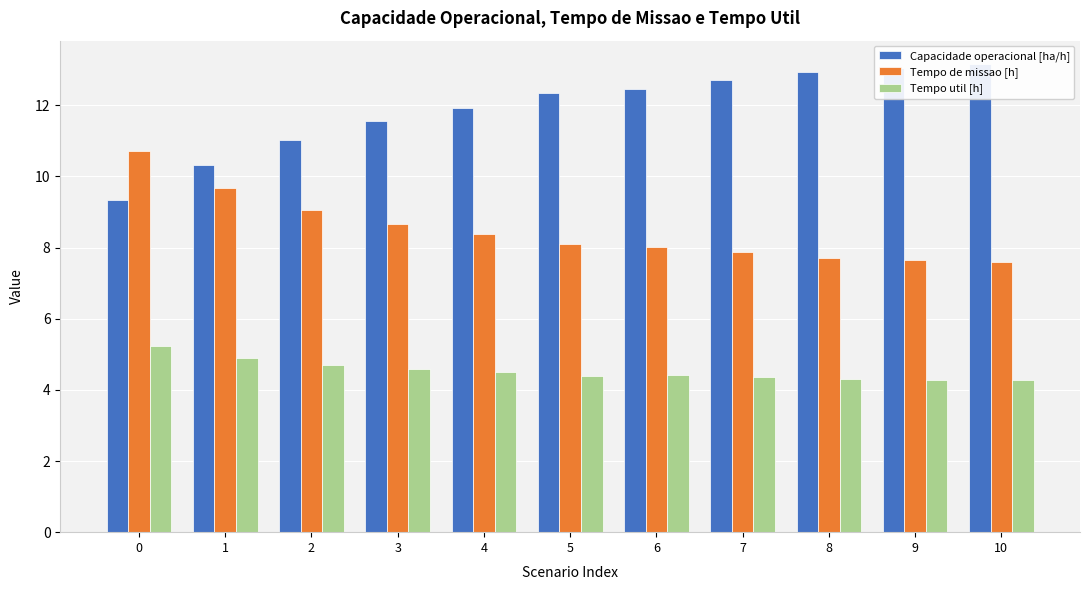

How many bars are there in each group?

3